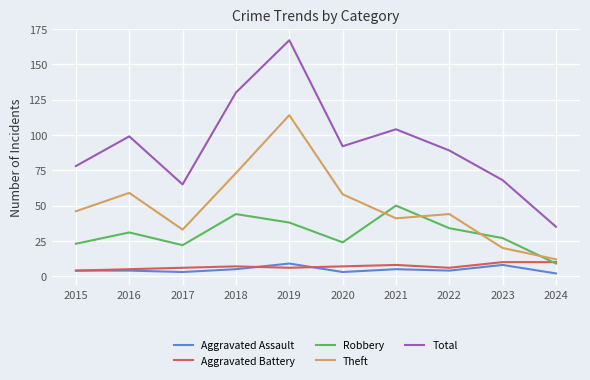

Between 2022 and 2023, which series saw the biggest shift?

Theft